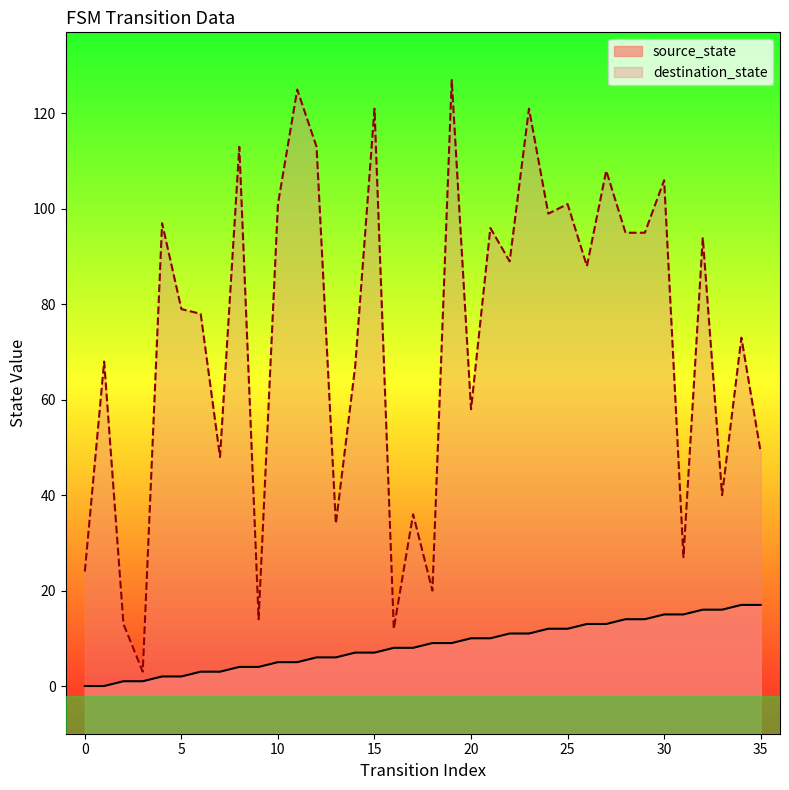

Reading left to right, what are all the values shown in this chart?

source_state: 0	0	1	1	2	2	3	3	4	4	5	5	6	6	7	7	8	8	9	9	10	10	11	11	12	12	13	13	14	14	15	15	16	16	17	17
destination_state: 24	68	13	3	97	79	78	48	113	14	101	125	113	34	67	121	12	36	20	127	58	96	89	121	99	101	88	108	95	95	106	27	94	40	73	49